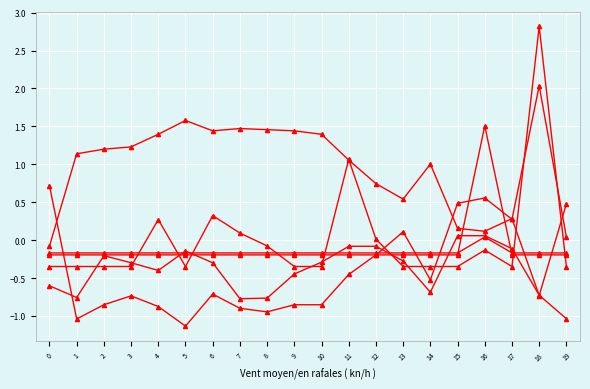

How many series are shown in this chart?

6